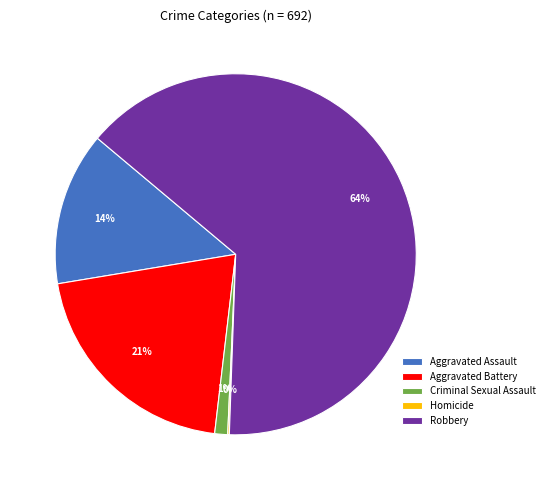

Combined, do Criminal Sexual Assault and Aggravated Battery account for over 50%?

No